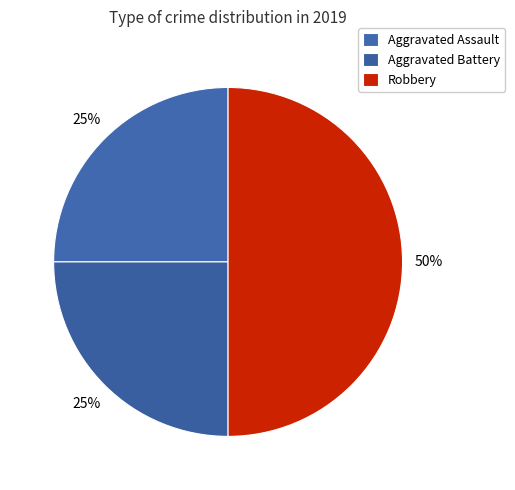

Rank the categories by value from lowest to highest.

Aggravated Assault, Aggravated Battery, Robbery